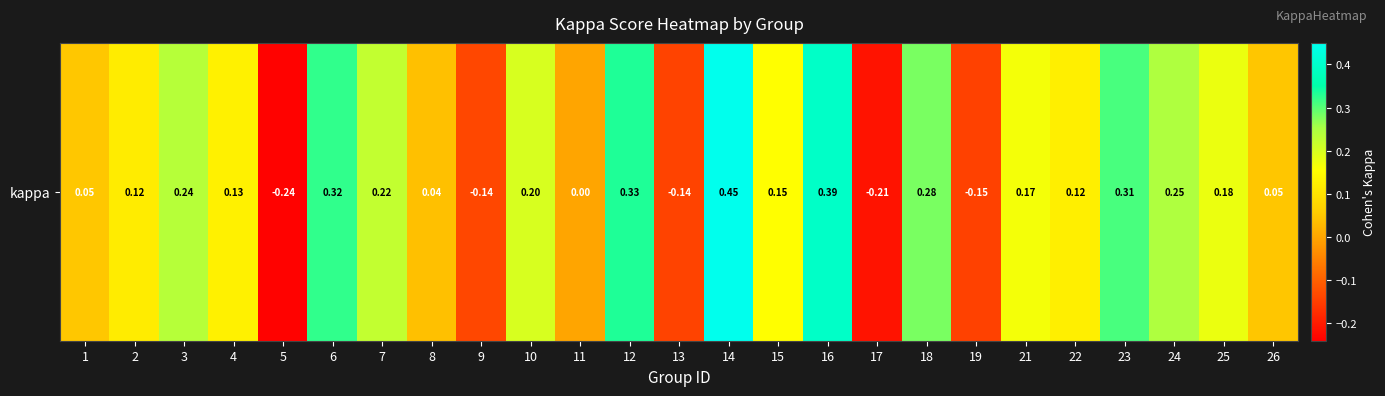

What is the change in value from 15 to 19?

-0.3